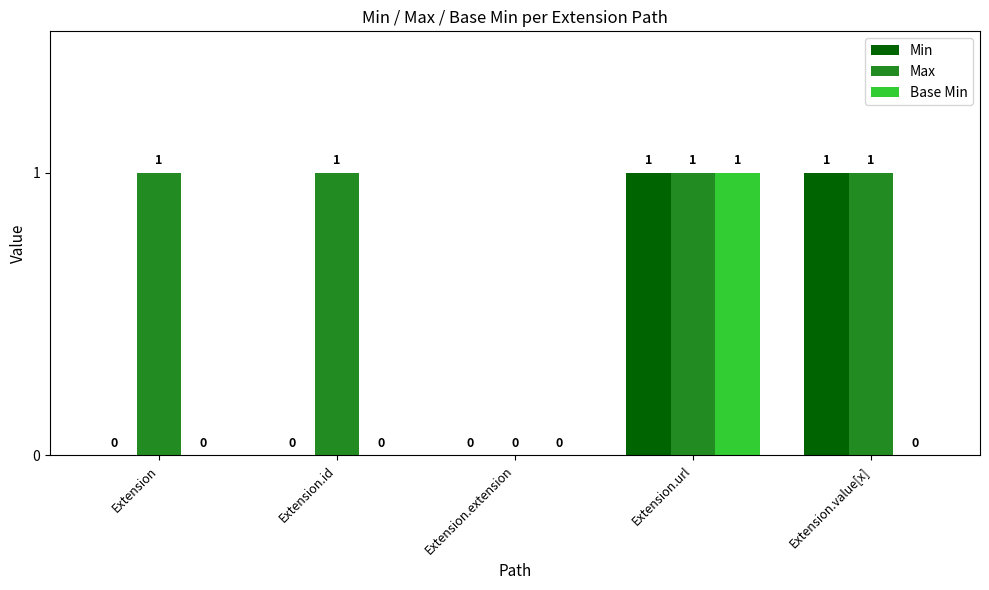

True or false: Base Min has a value of 0 at Extension.

True